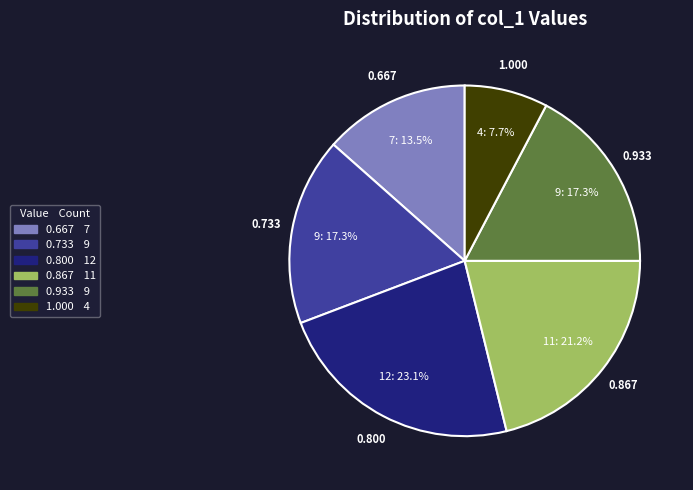

Does any single category account for the majority?

No